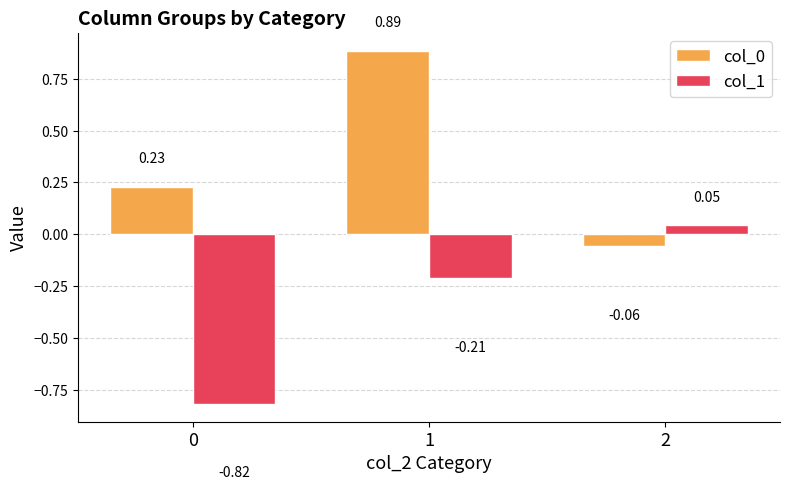

What is the difference between the col_0 values at 1 and 0?

0.7